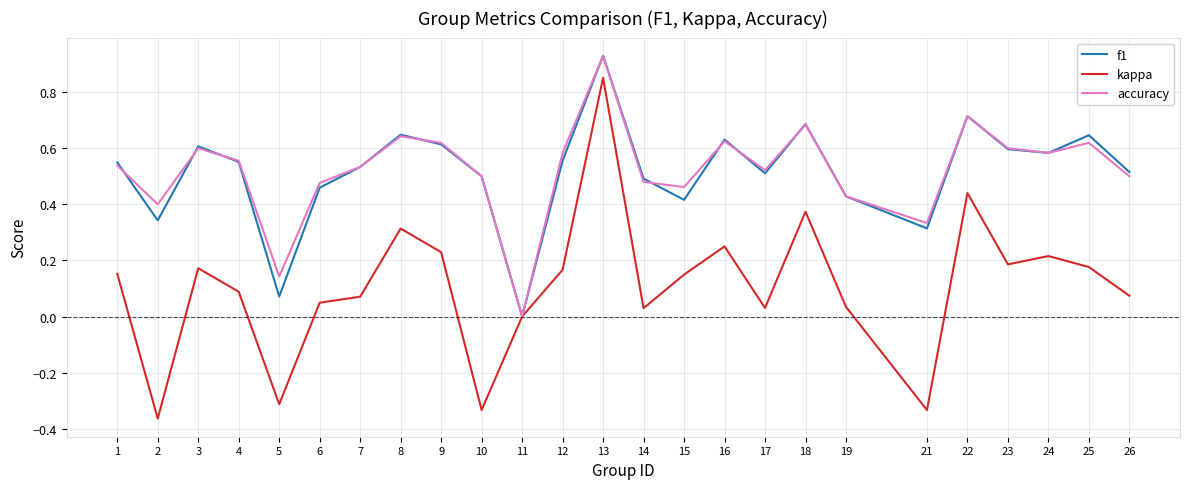

Which series changed the most between 14 and 16?

kappa